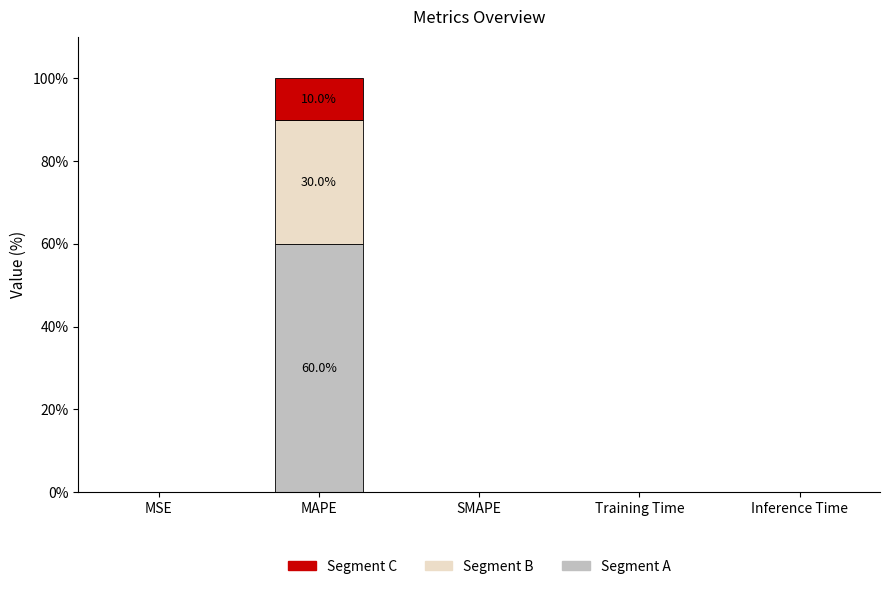

The Segment A series shows 16.0 at MAPE. True or false?

False